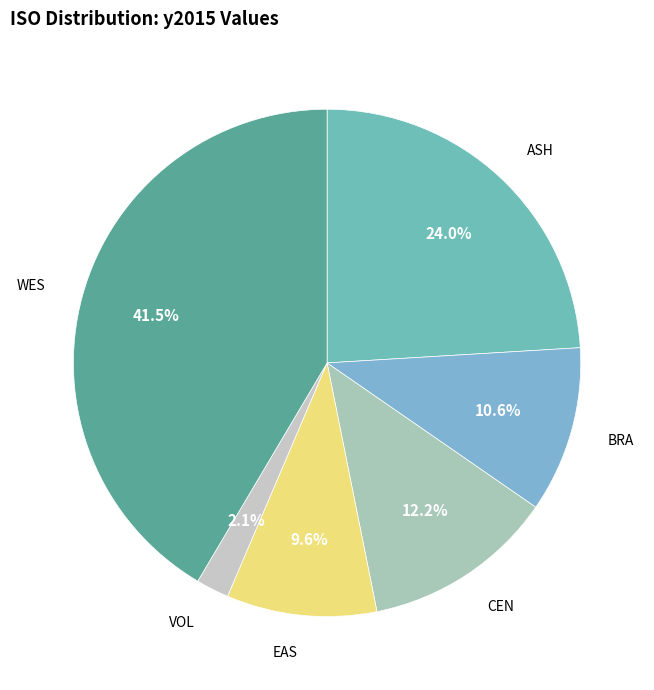

Which category has the smallest portion of the pie?

VOL